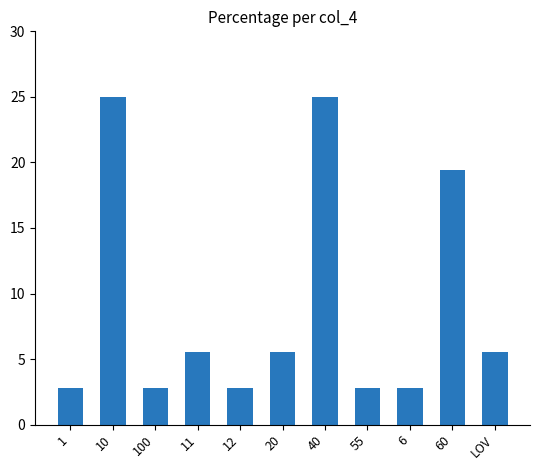

What is the greatest value displayed?

25.0